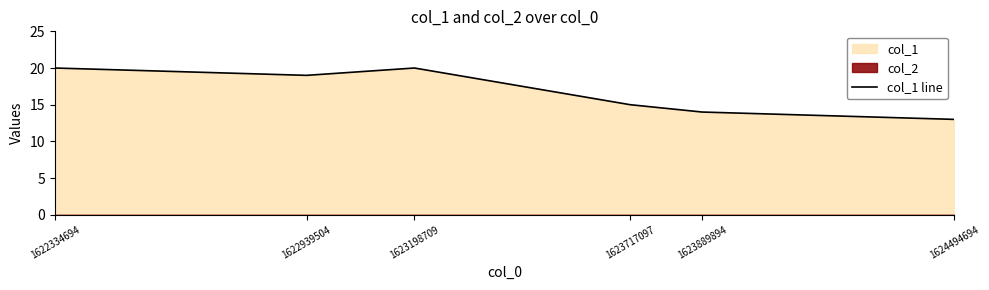

List the labels in order of value, smallest first.

1624494694, 1623889894, 1623717097, 1622939504, 1622334694, 1623198709